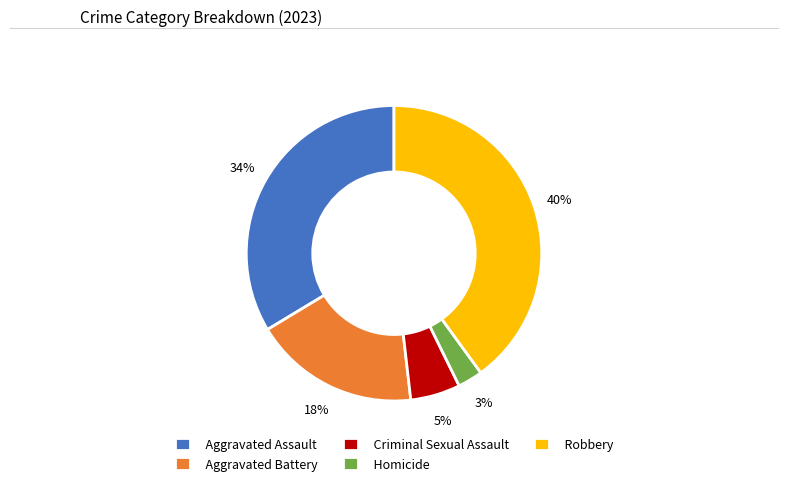

Is the sum of Robbery and Criminal Sexual Assault greater than half?

No